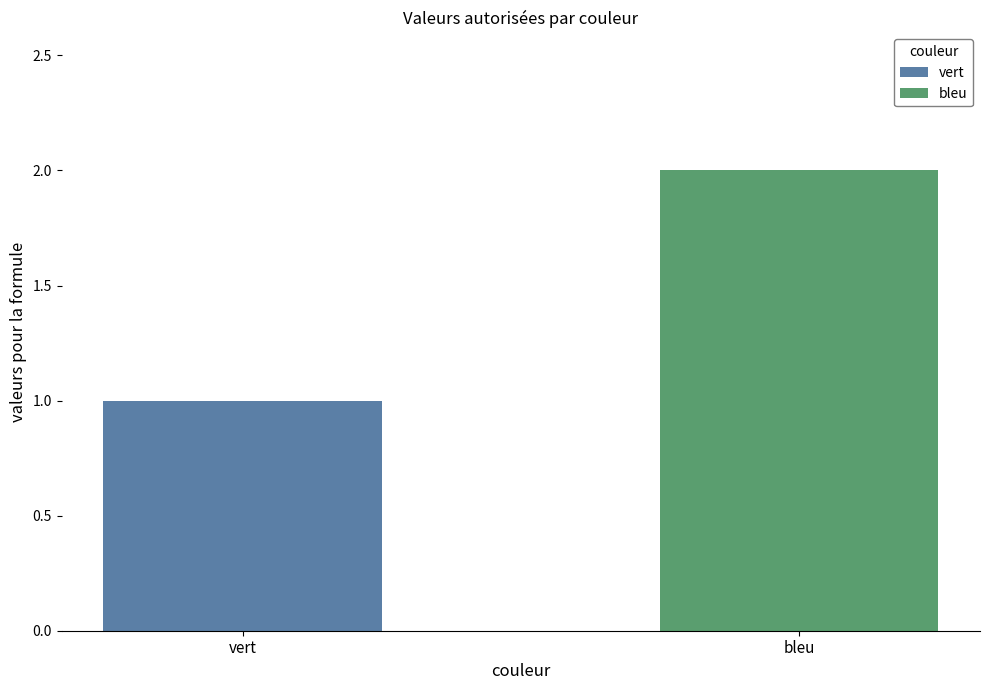

Rank the series by their average value, from lowest to highest.

vert, bleu